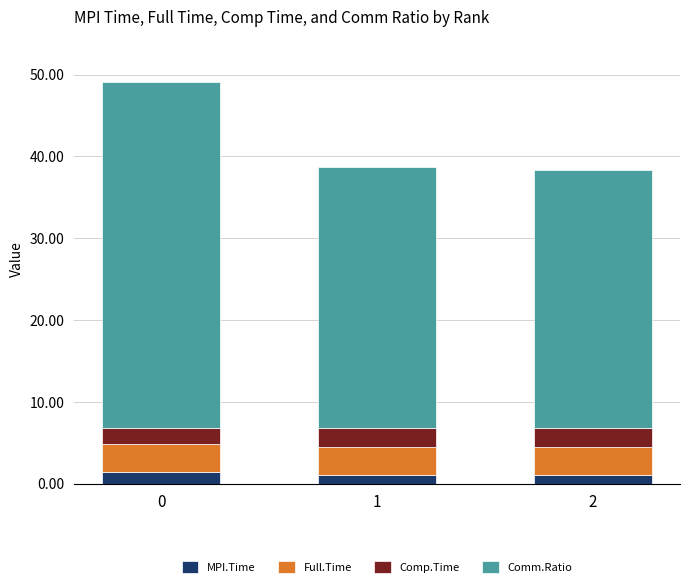

What are all the series names shown in the legend?

MPI.Time, Full.Time, Comp.Time, Comm.Ratio